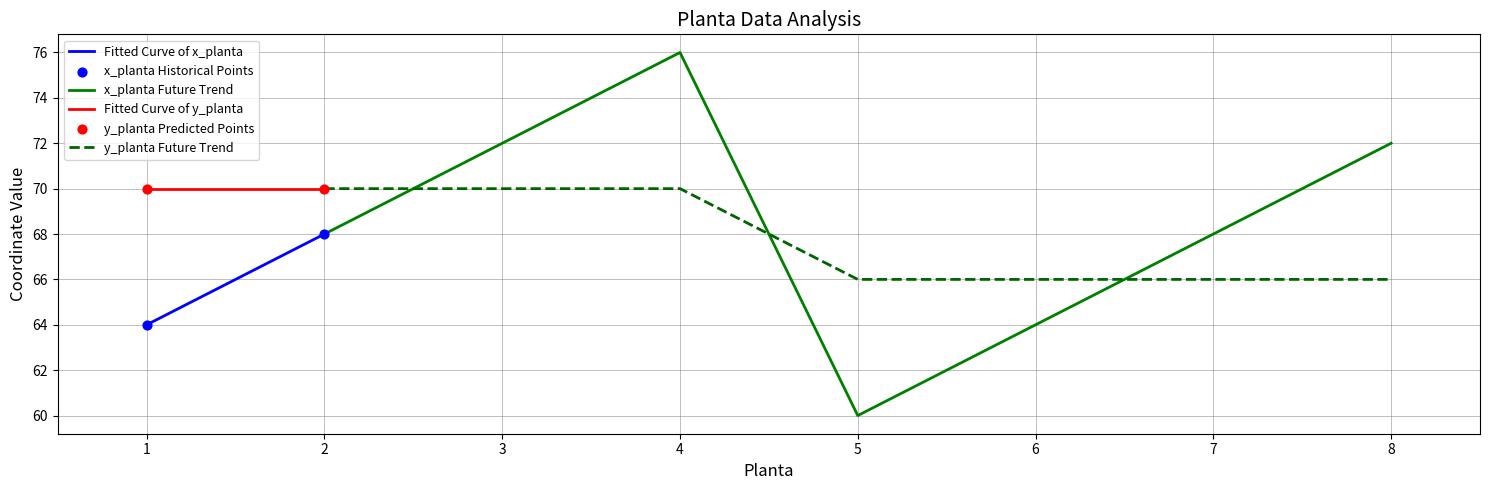

Which series reaches the minimum Y coordinate?

x_planta